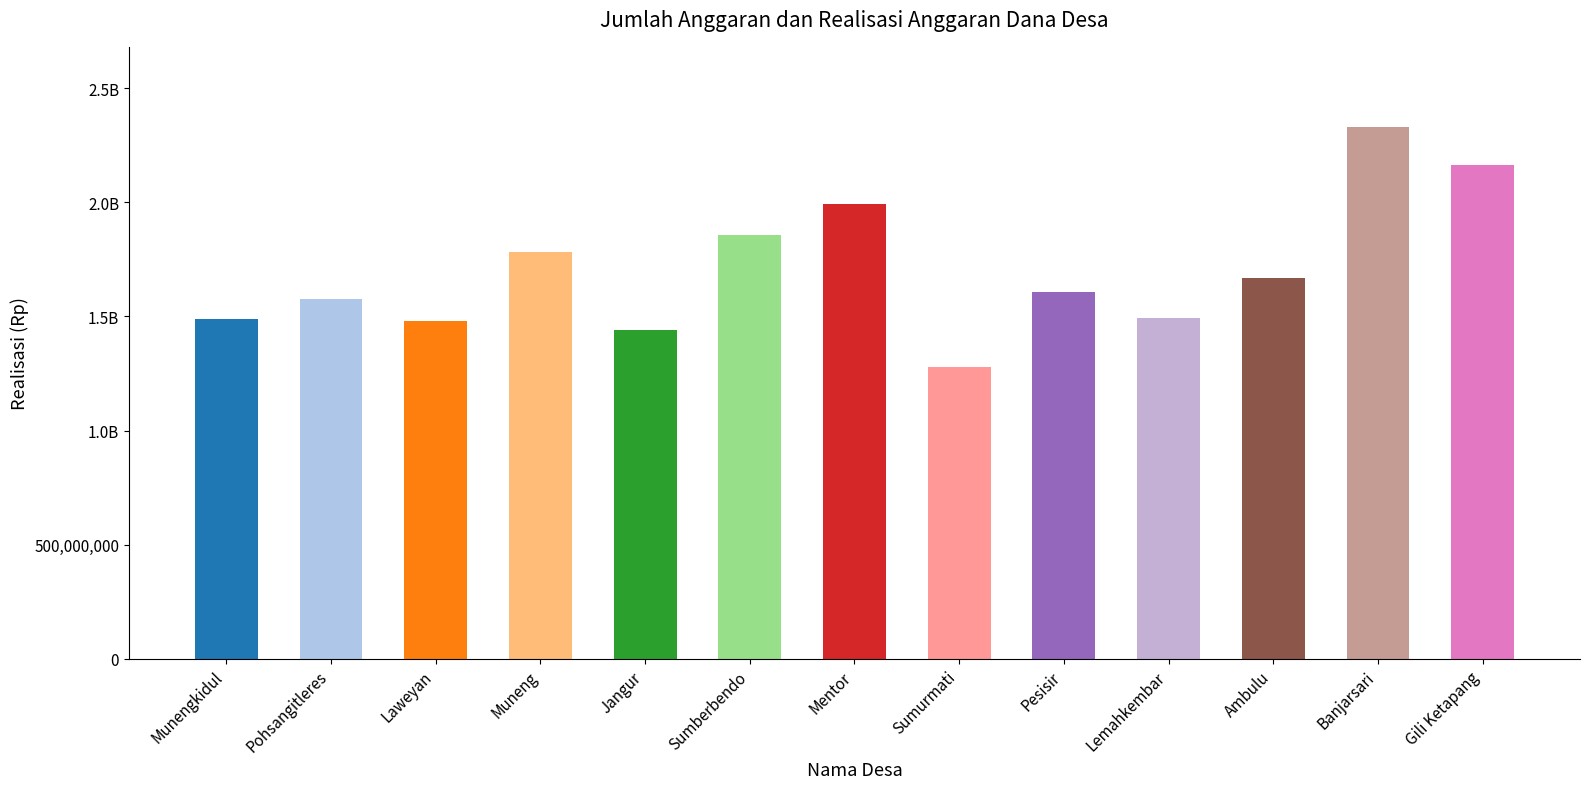

At which label is the value closest to 1804199692?

Muneng